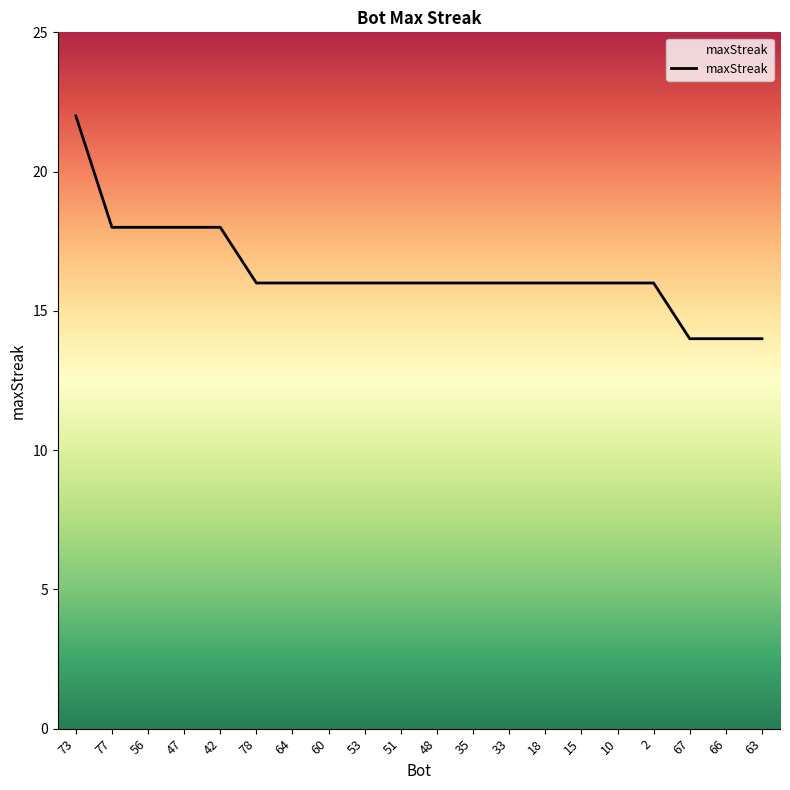

Does the chart have visible grid lines?

No